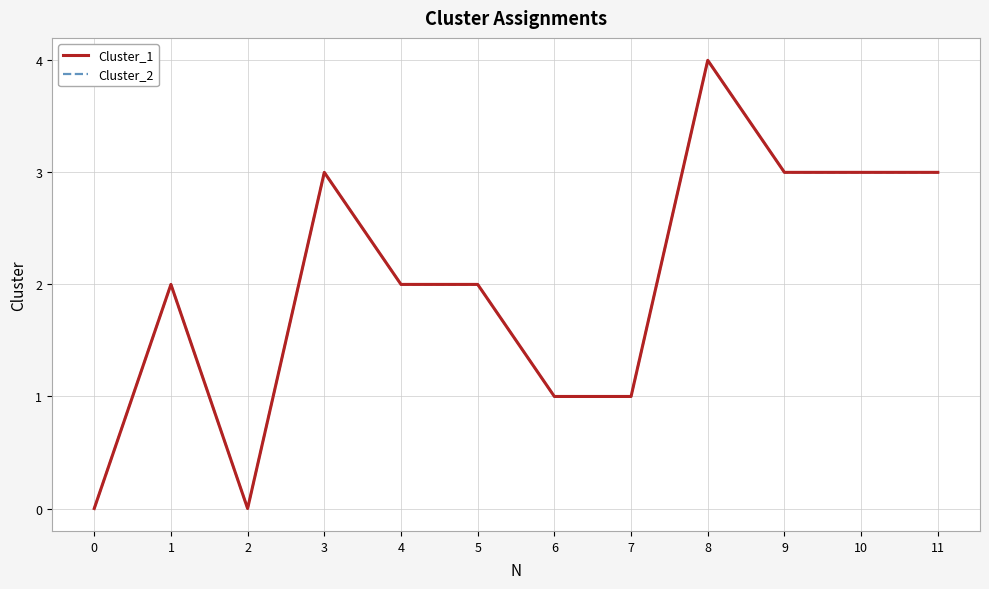

Is this an area chart (filled region under the line)?

No